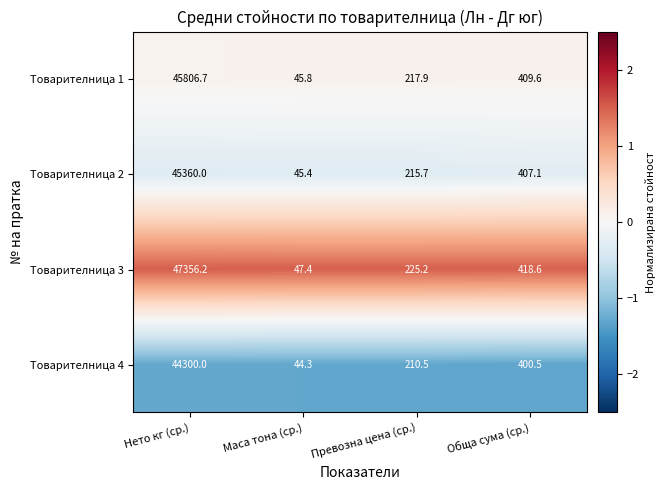

Which series has the largest range (max minus min)?

Товарителница 3